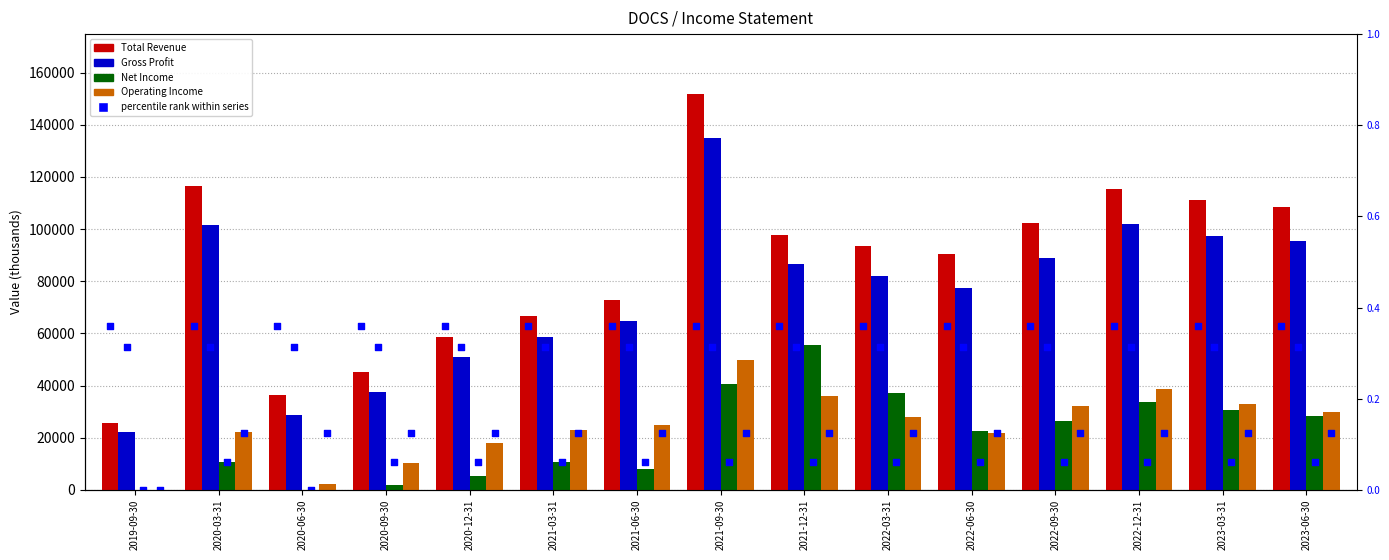

Which series reaches the maximum Y coordinate?

Total Revenue